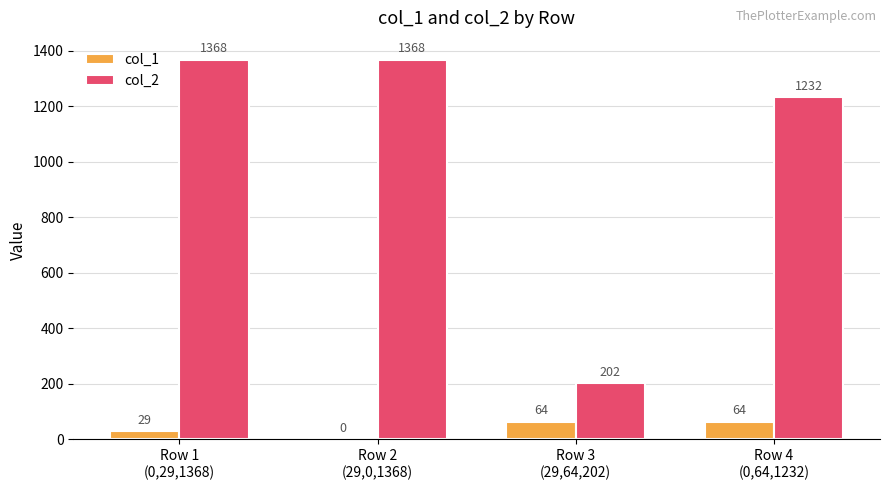

Which series has the largest total across all categories?

col_2